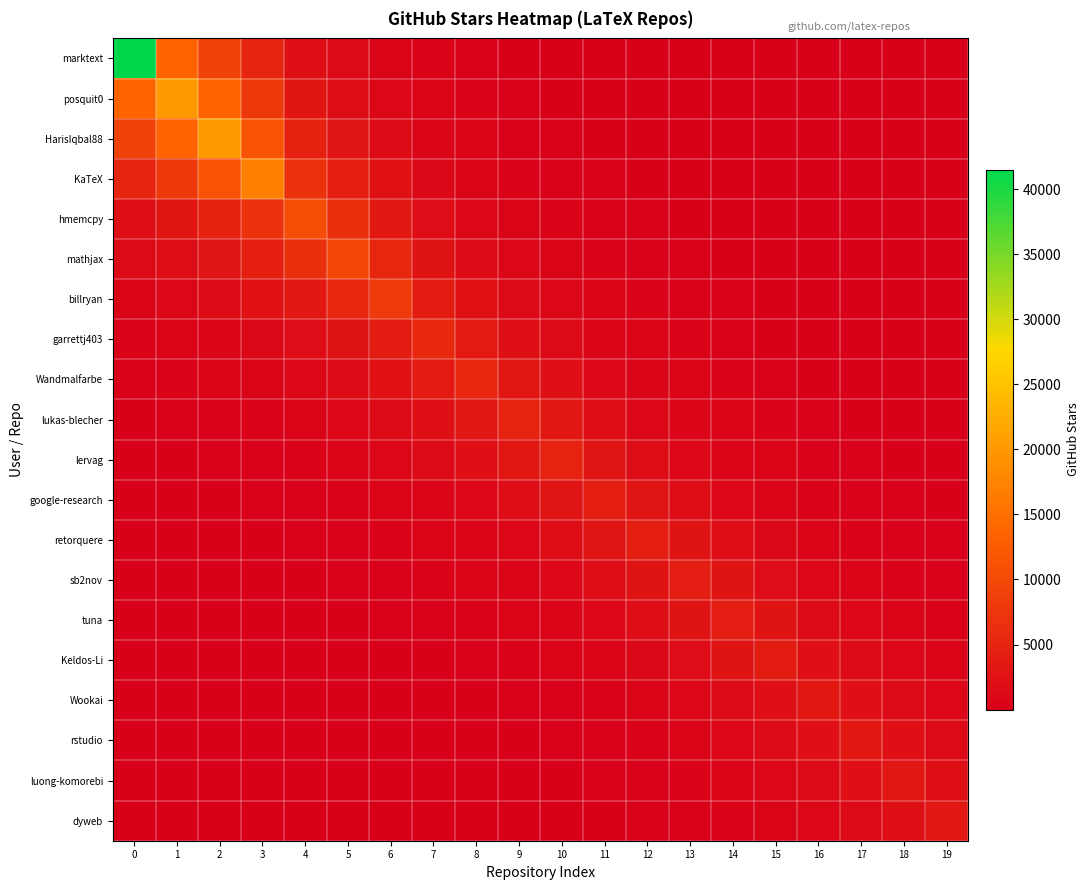

Which series has the largest total across all categories?

marktext